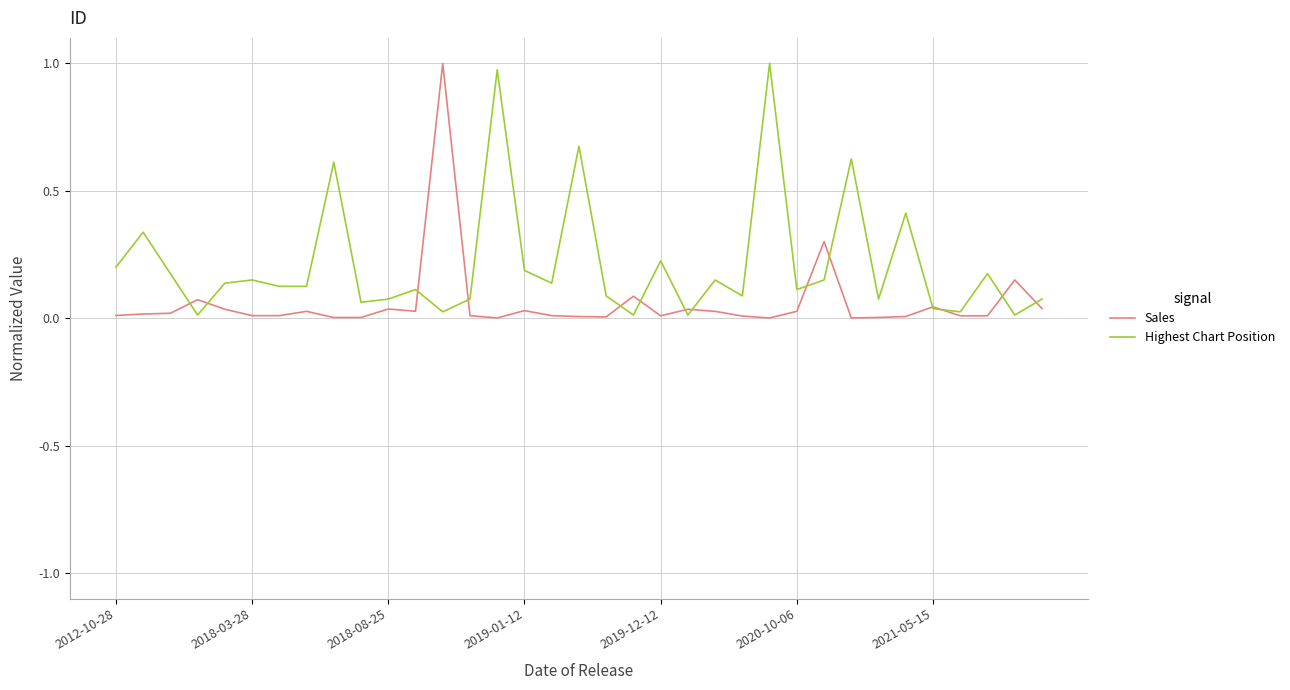

List the series in order of their overall mean, lowest first.

Sales, Highest Chart Position